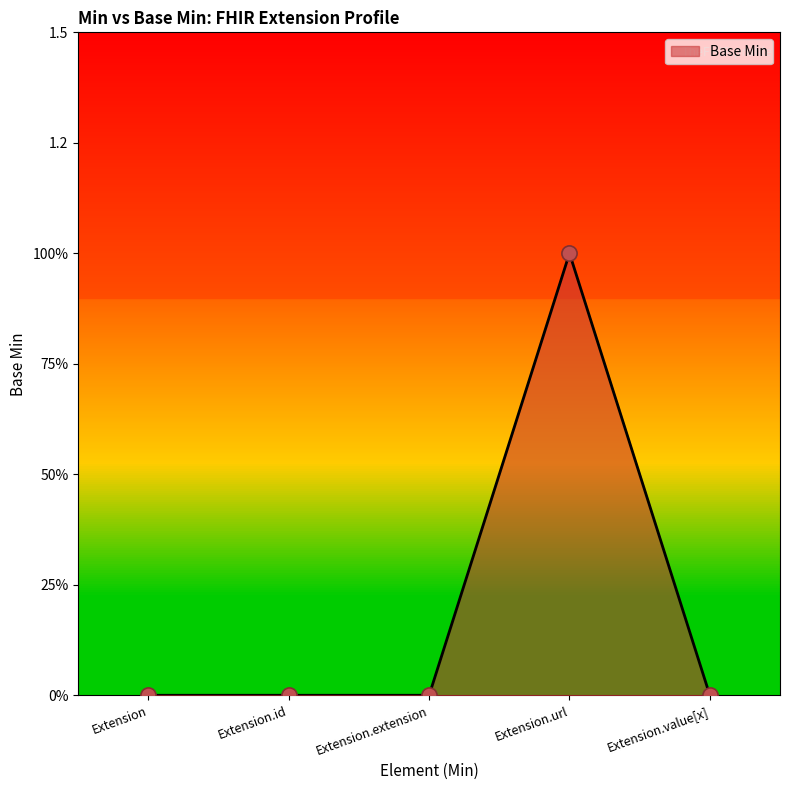

Between Extension.extension and Extension.id, which is larger?

Extension.extension